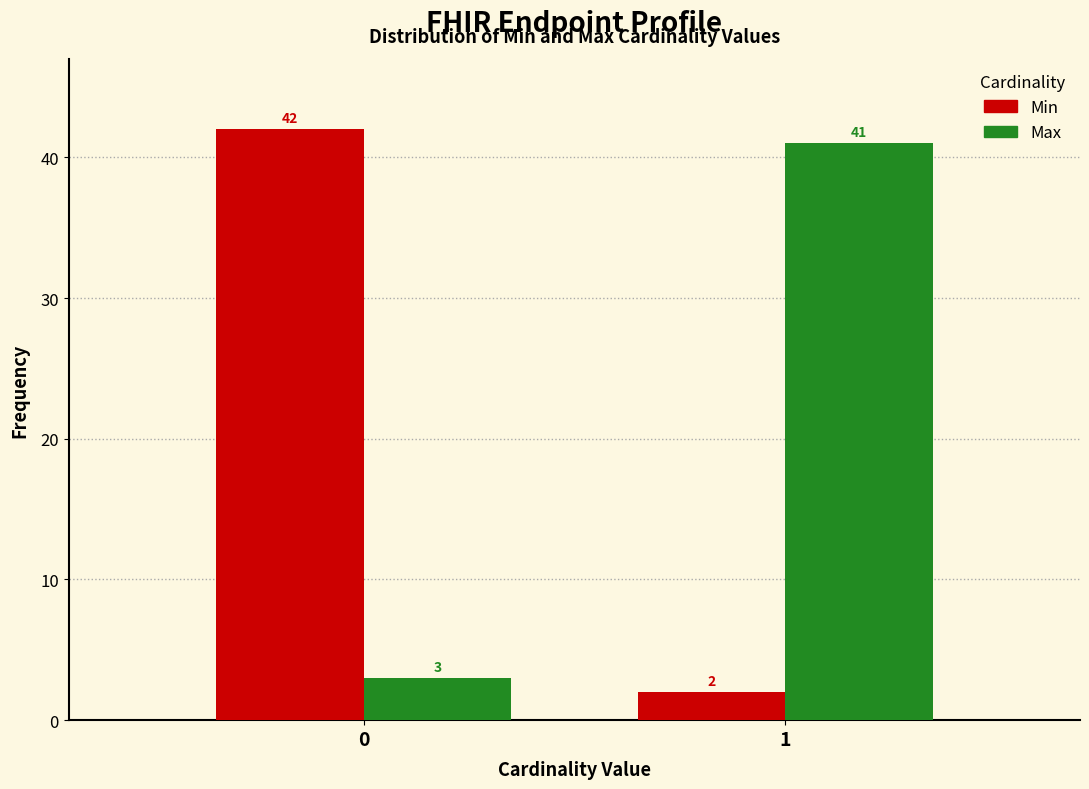

Reading left to right, transcribe all the data shown in this chart.

Min: 0=42	1=2
Max: 0=3	1=41